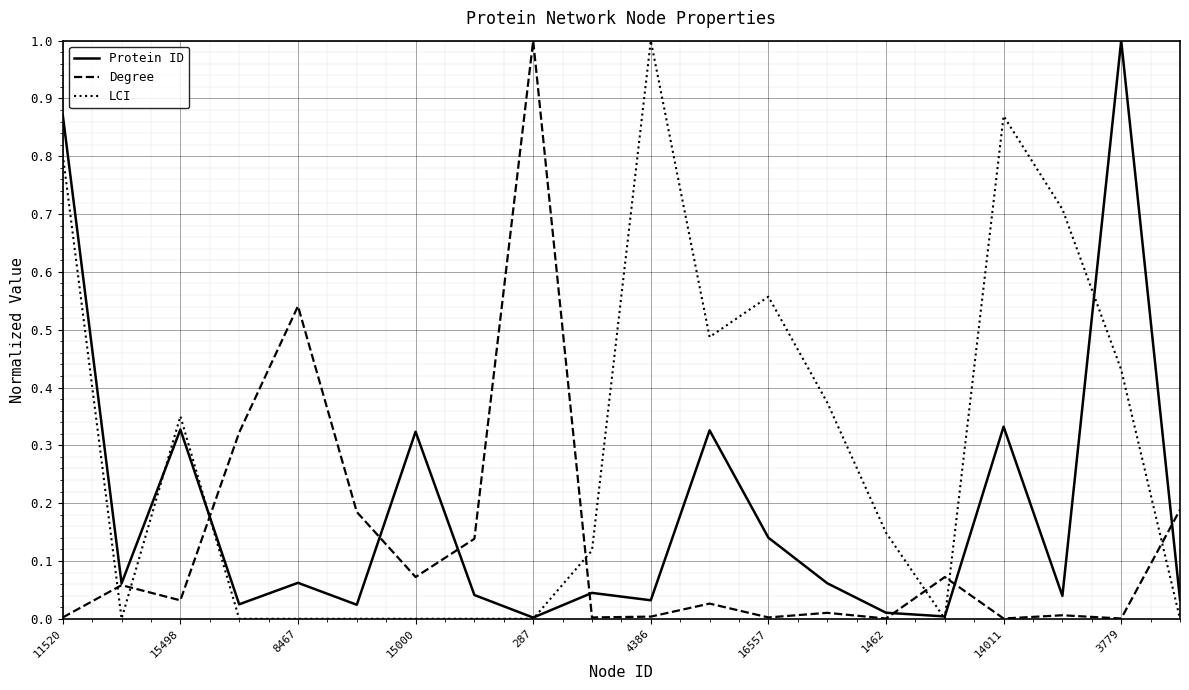

List the series in order of their overall mean, lowest first.

Degree, Protein ID, LCI